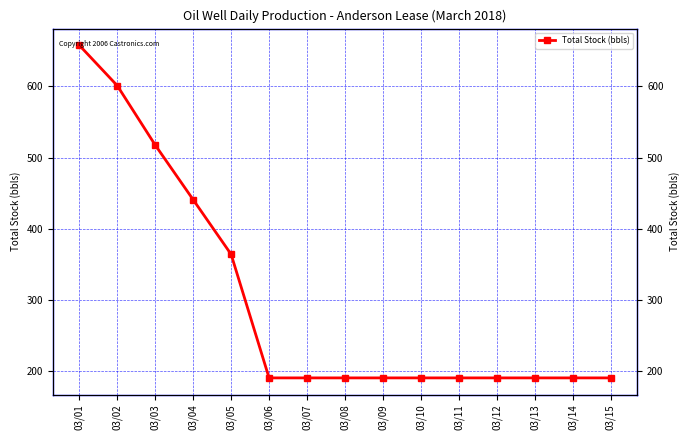

How many series are shown in this chart?

1